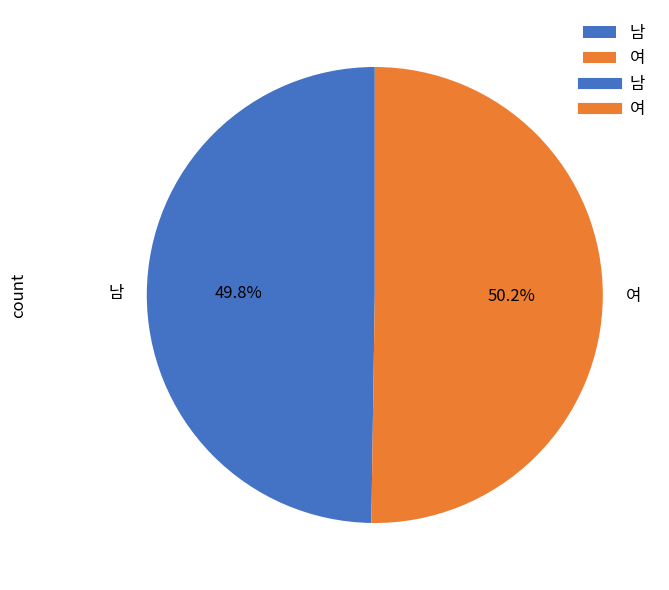

What percentage is the 여 slice, to the nearest percent?

50%